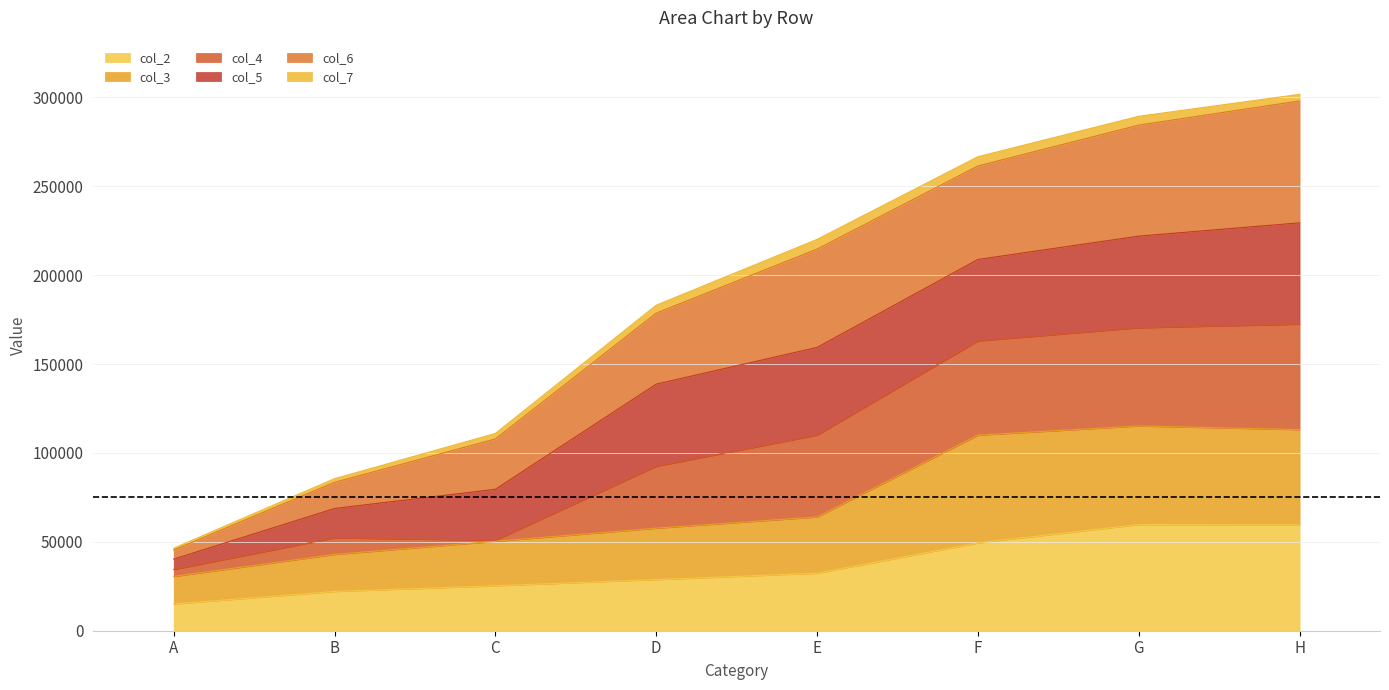

At which label does col_2 reach its minimum?

A